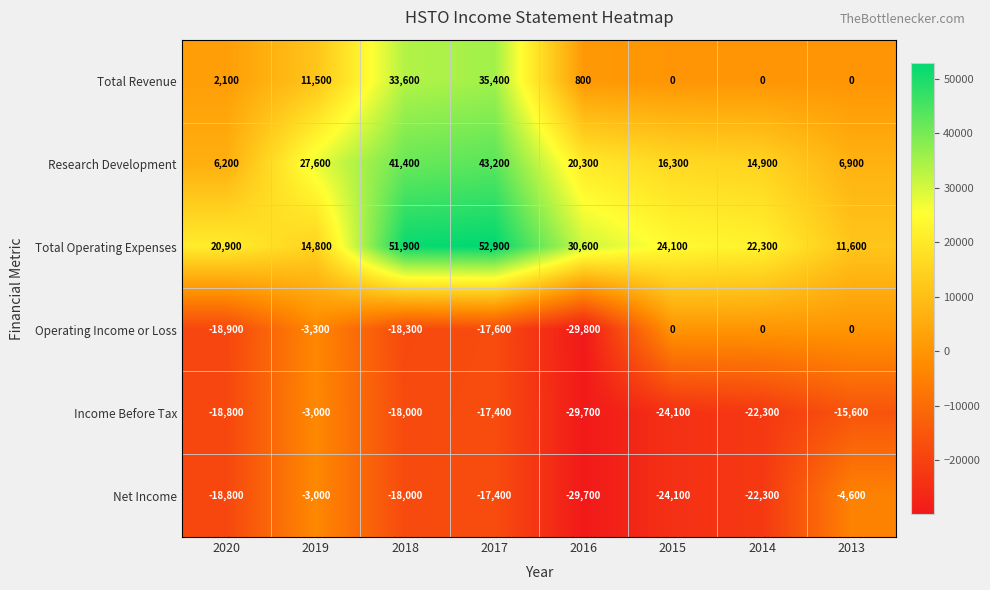

The Research Development series shows 6200 at 2020. True or false?

True